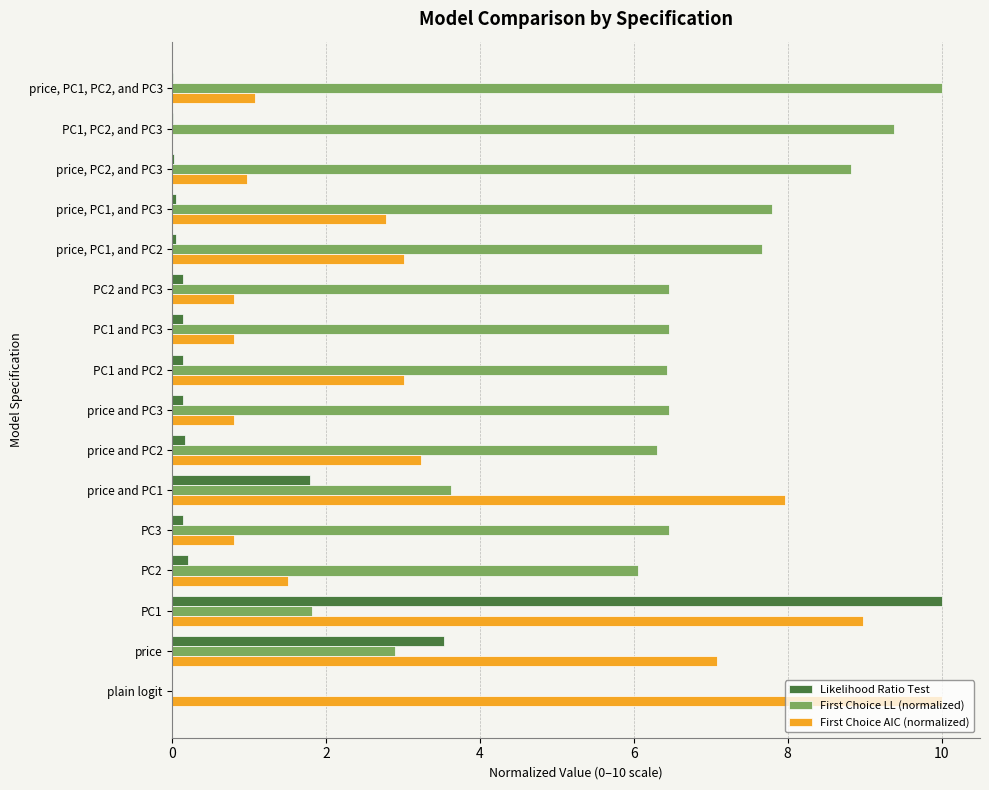

At which category is the sum across all series the highest?

PC1